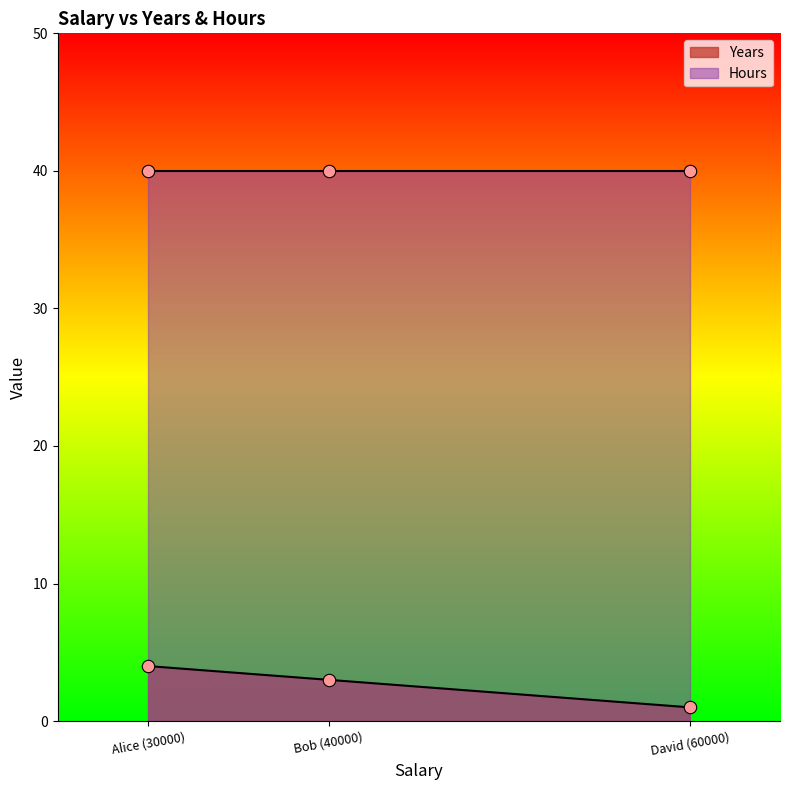

What is the change in value from Bob (40000) to David (60000)?

-2